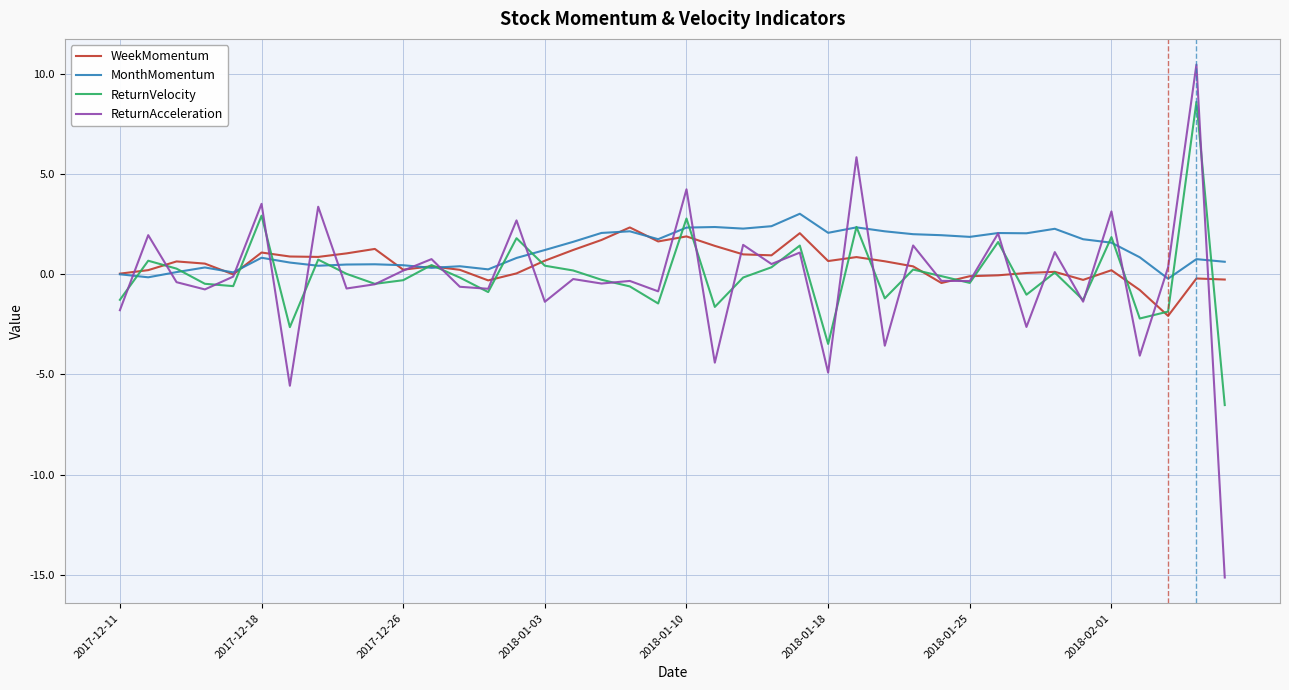

Which series has the largest range (max minus min)?

ReturnAcceleration